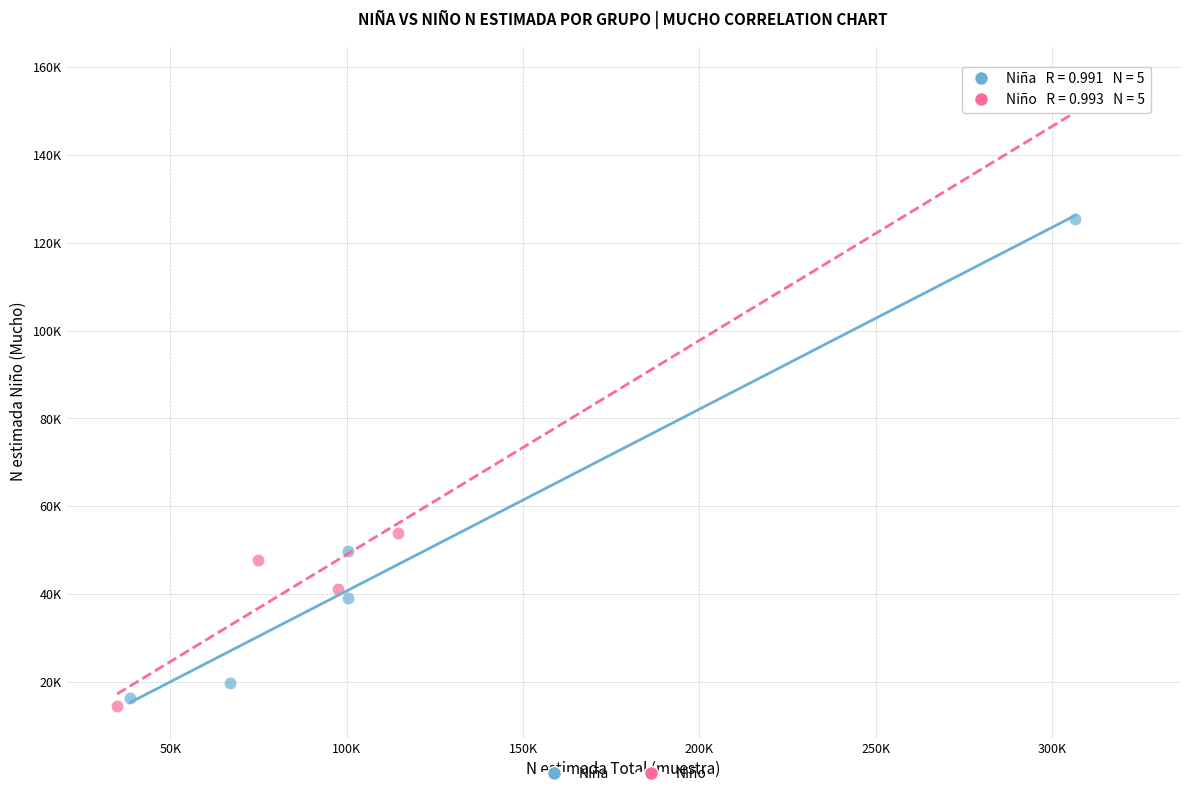

What are all the series names shown in the legend?

Niña, Niño